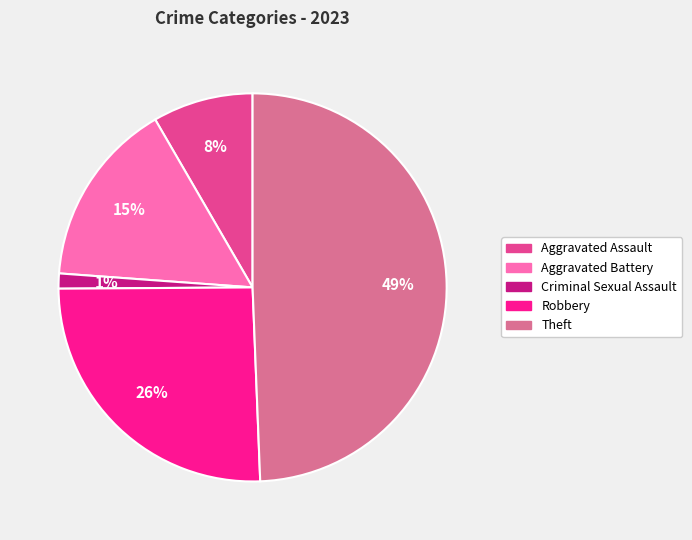

To the nearest percent, what is the difference between the largest and smallest slice percentages?

48%